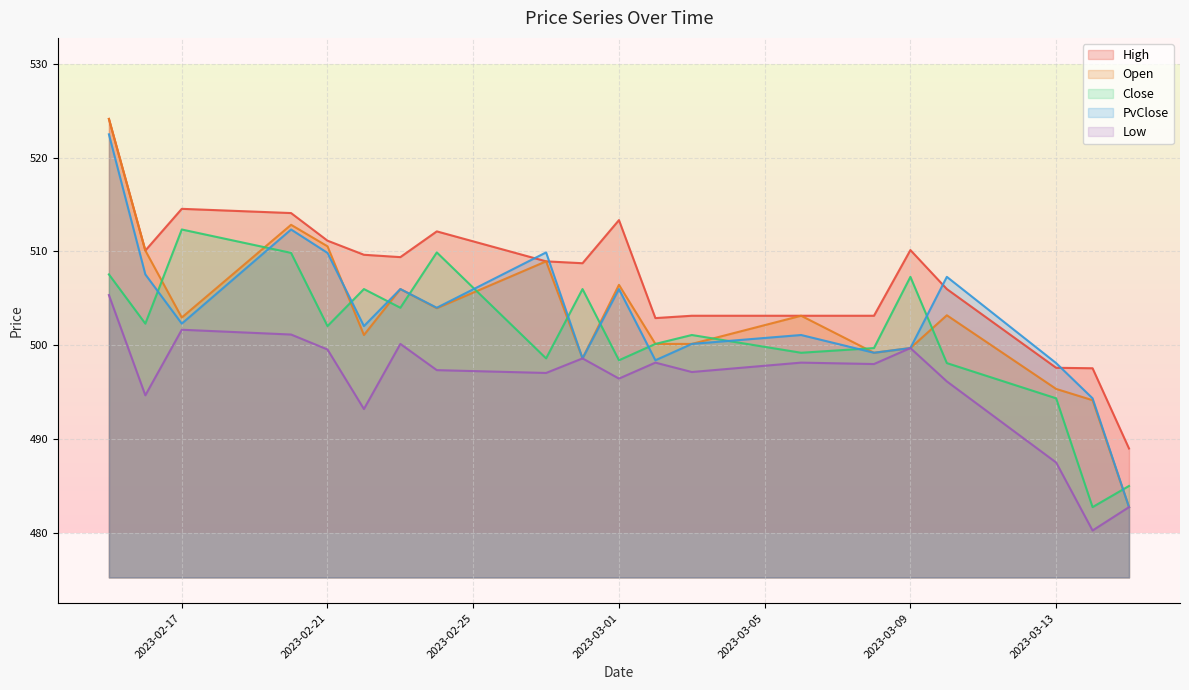

True or false: Close and Low intersect in this chart.

False